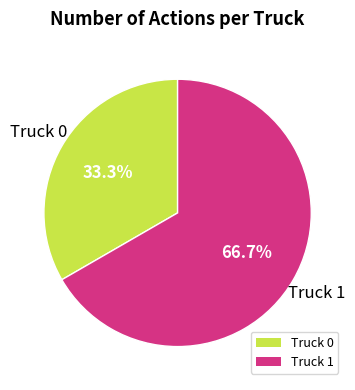

Which category has the biggest portion of the pie?

Truck 1